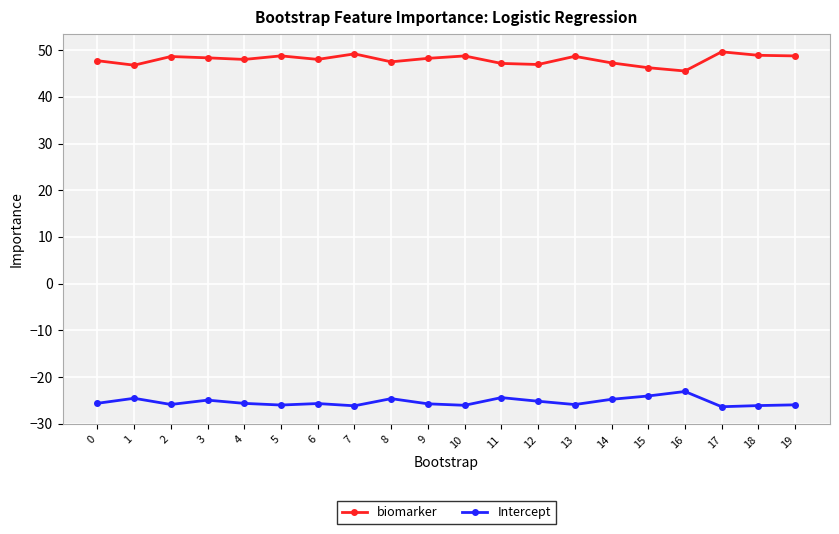

Is the value of biomarker at 13 greater than the value of Intercept at 14?

Yes